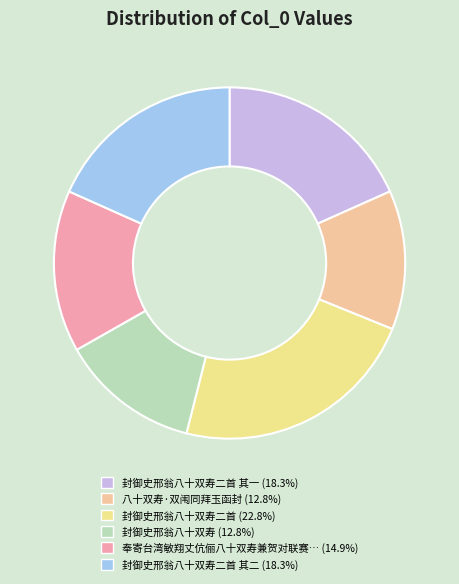

Count the number of slices in the pie.

6